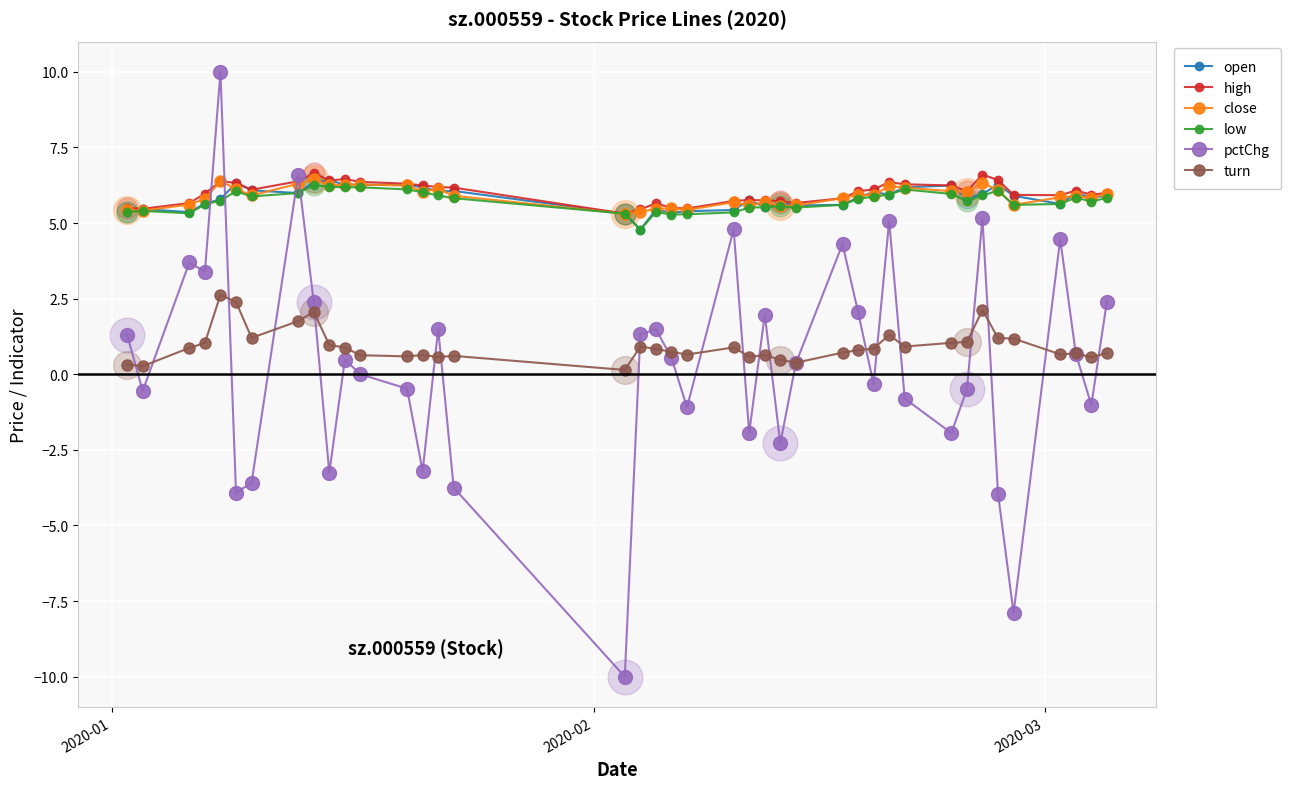

True or false: close has more than 0 points higher than both neighbors.

True